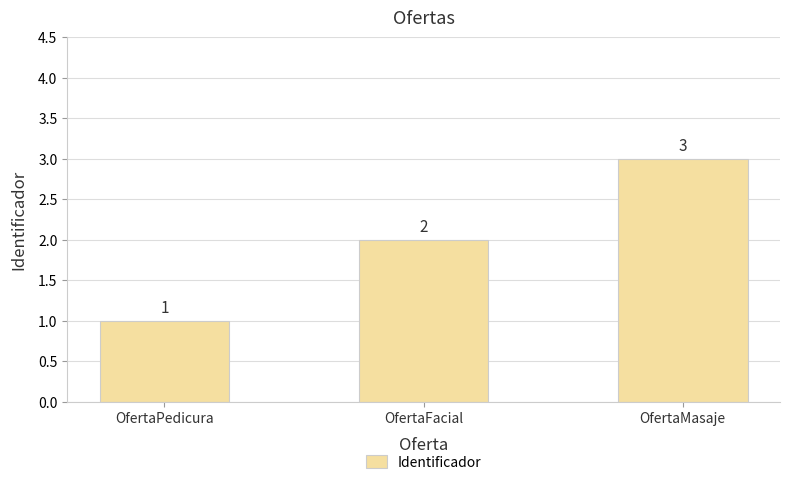

The chart shows a value of 1 at OfertaMasaje. True or false?

False